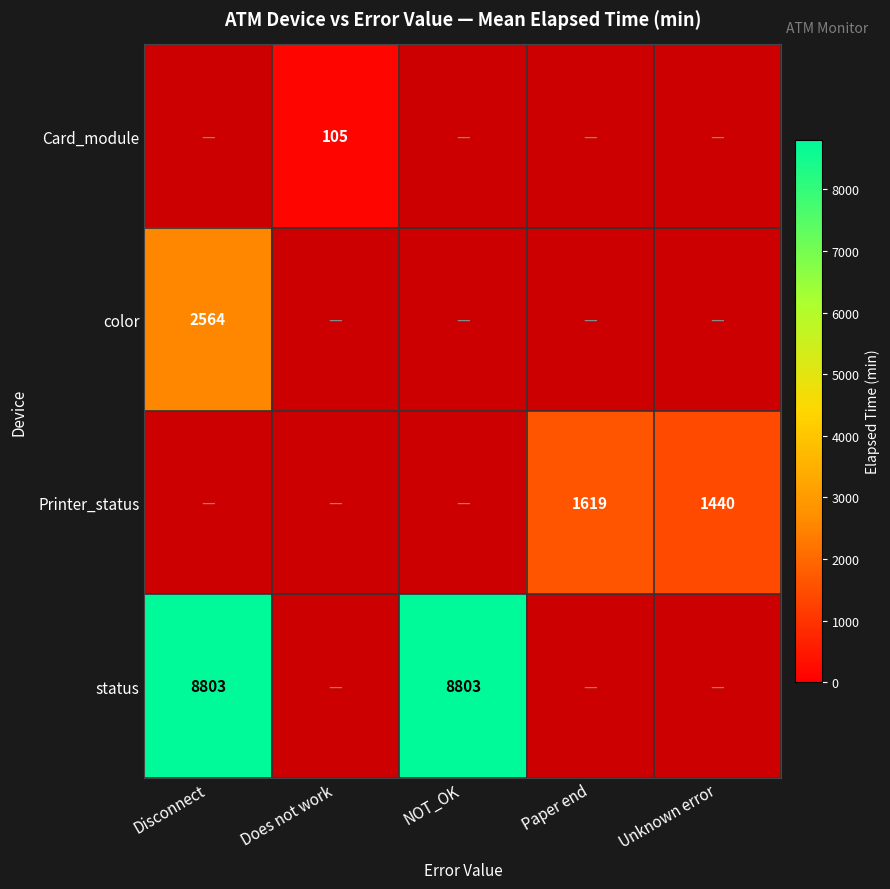

True or false: color has a value of 2564 at Disconnect.

True